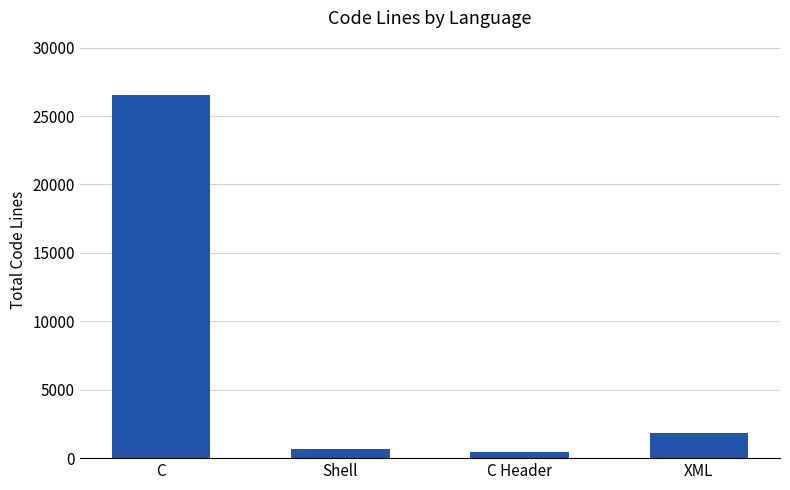

What is the label of the 2nd bar from the right?

C Header